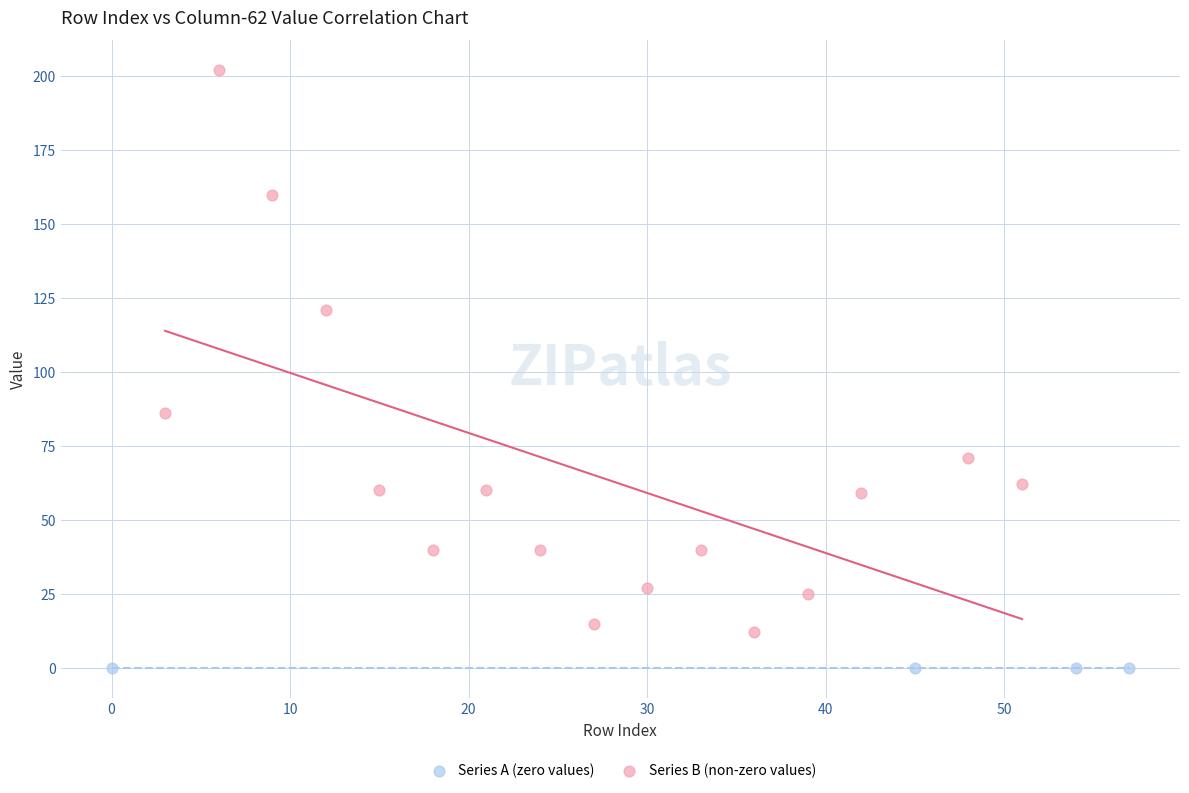

Which series contains the lowest Y value?

Series A (zero values)